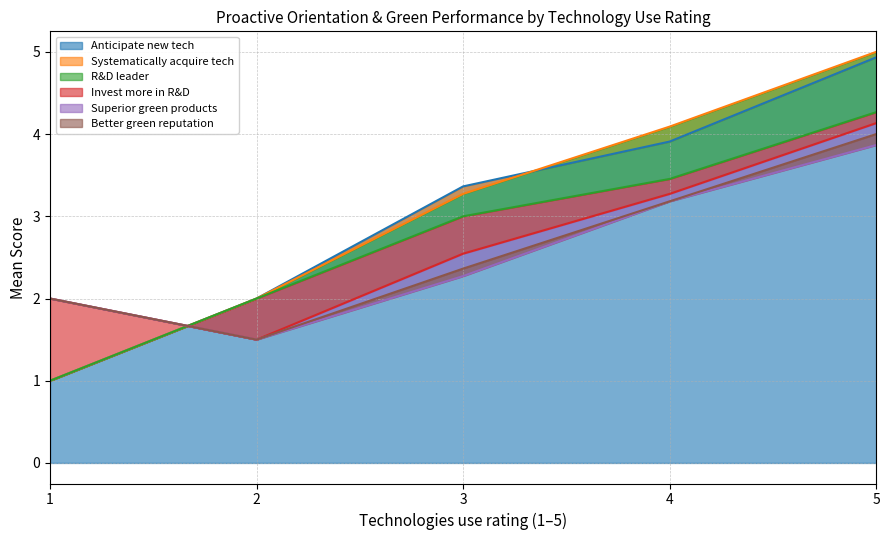

List the labels in order of Anticipate new tech value, smallest first.

1, 2, 3, 4, 5